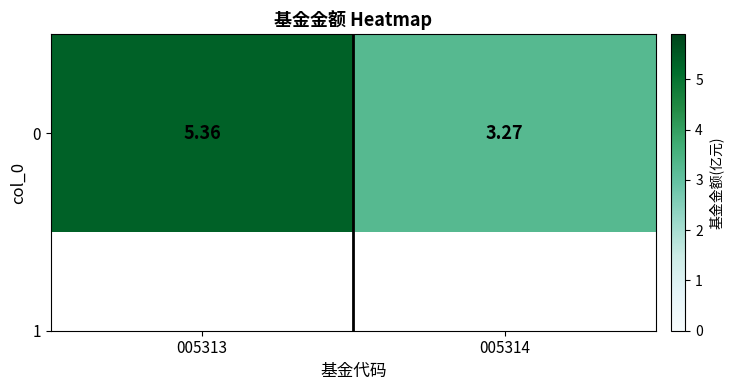

What is the greatest value displayed?

5.4